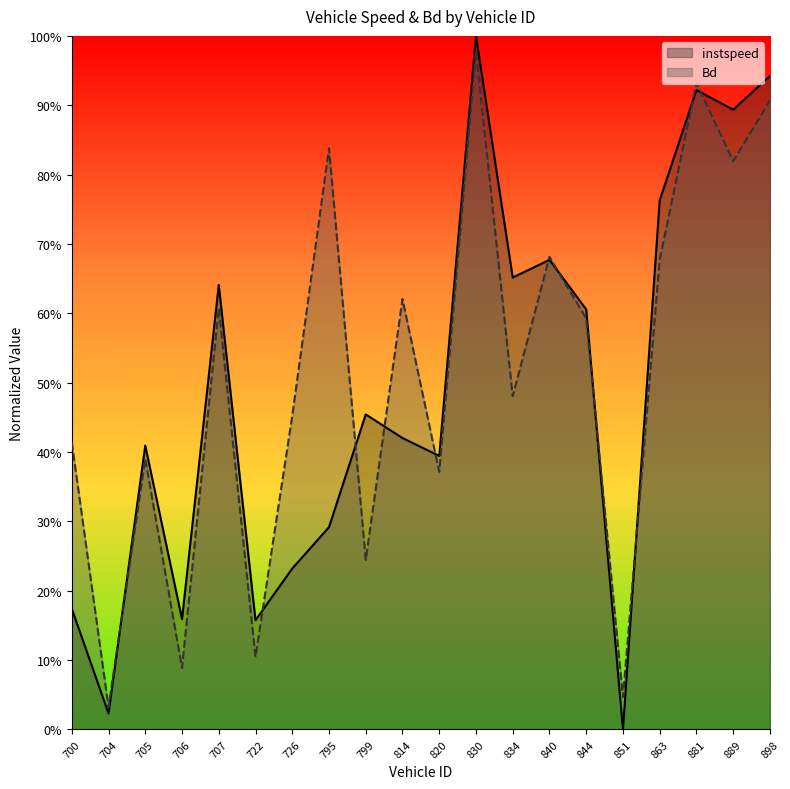

What is the difference between the instspeed values at 820 and 726?

0.2